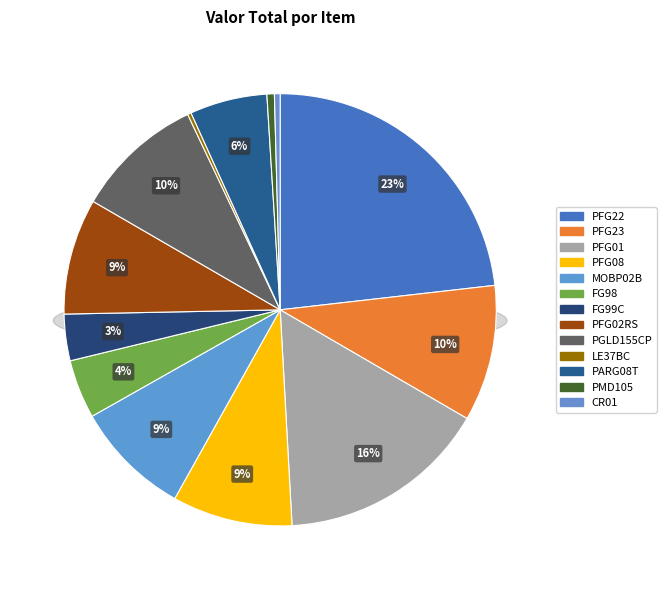

Which slice is the largest?

PFG22